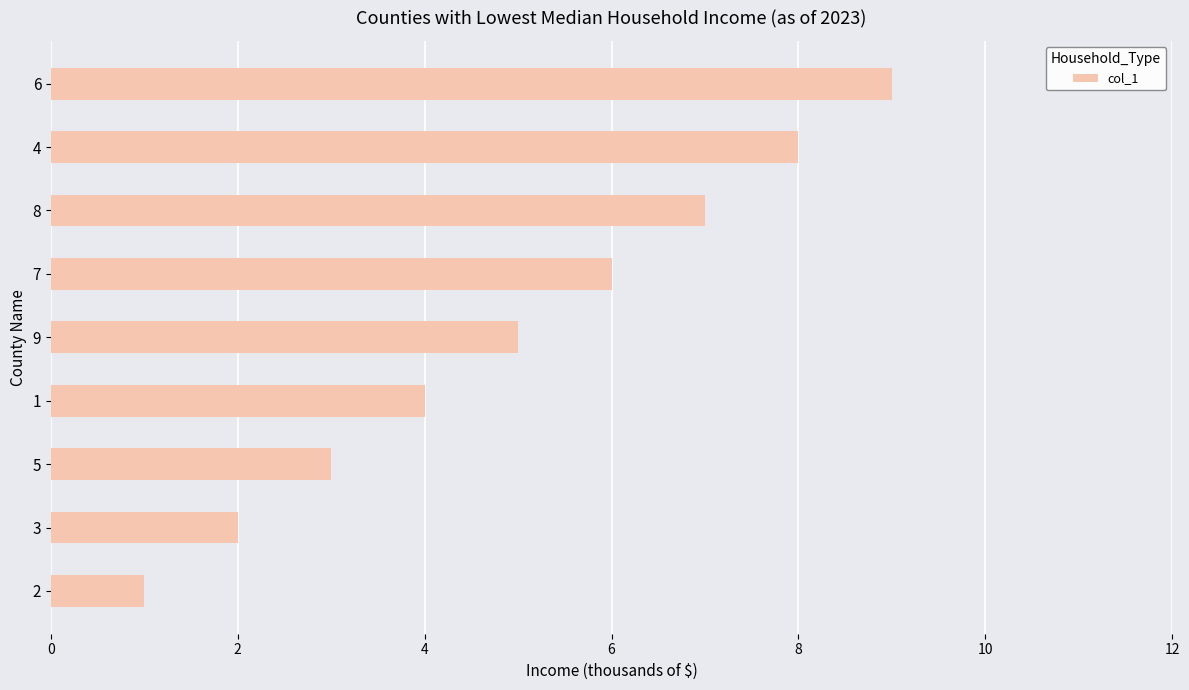

The value at 8 is 5. True or false?

False